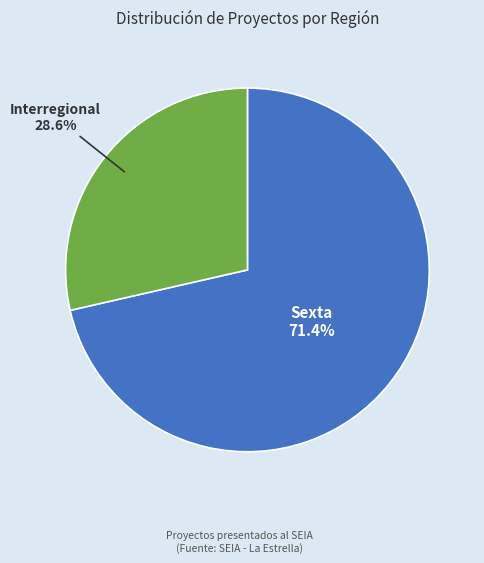

To the nearest percent, what is the combined percentage of Interregional and Sexta?

100%